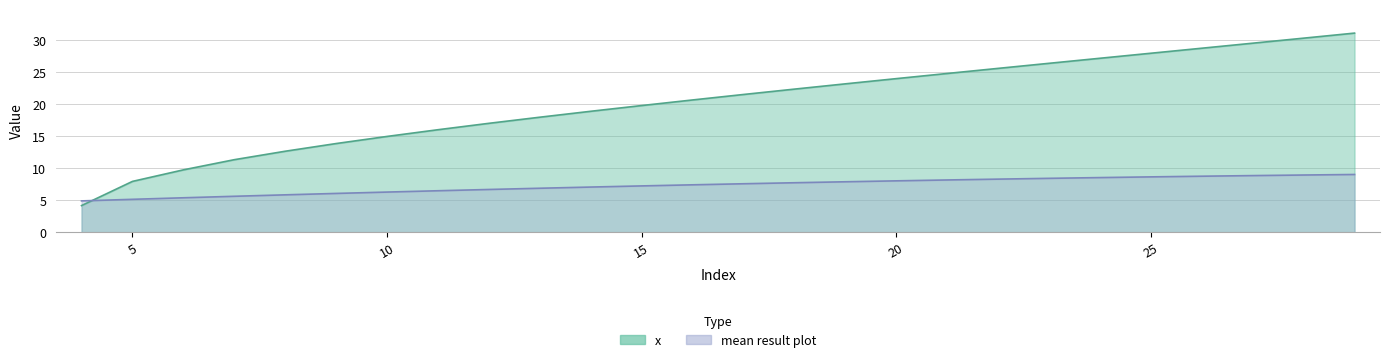

True or false: x has more than 2 interior local peaks.

False